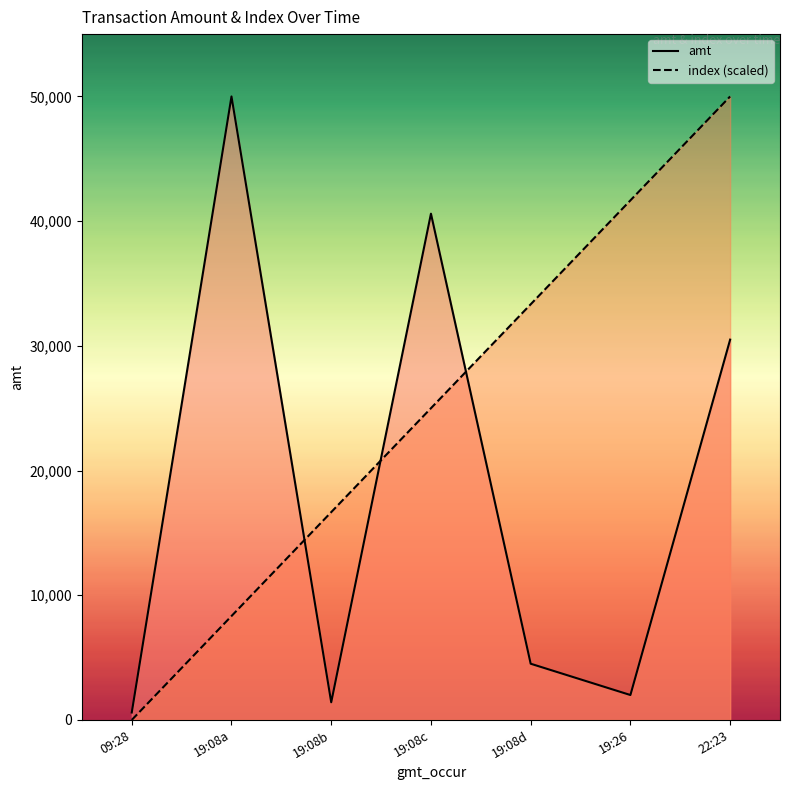

Where does the amt series first go above 4510?

19:08a